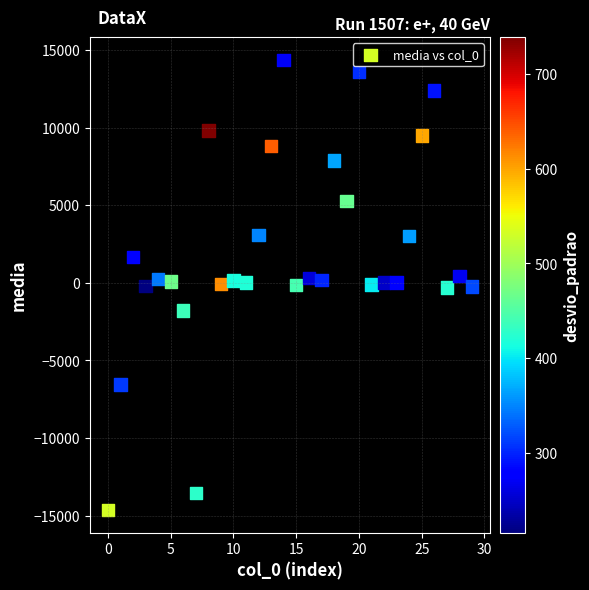

What is the range of Y values (max minus min)?

29021.0